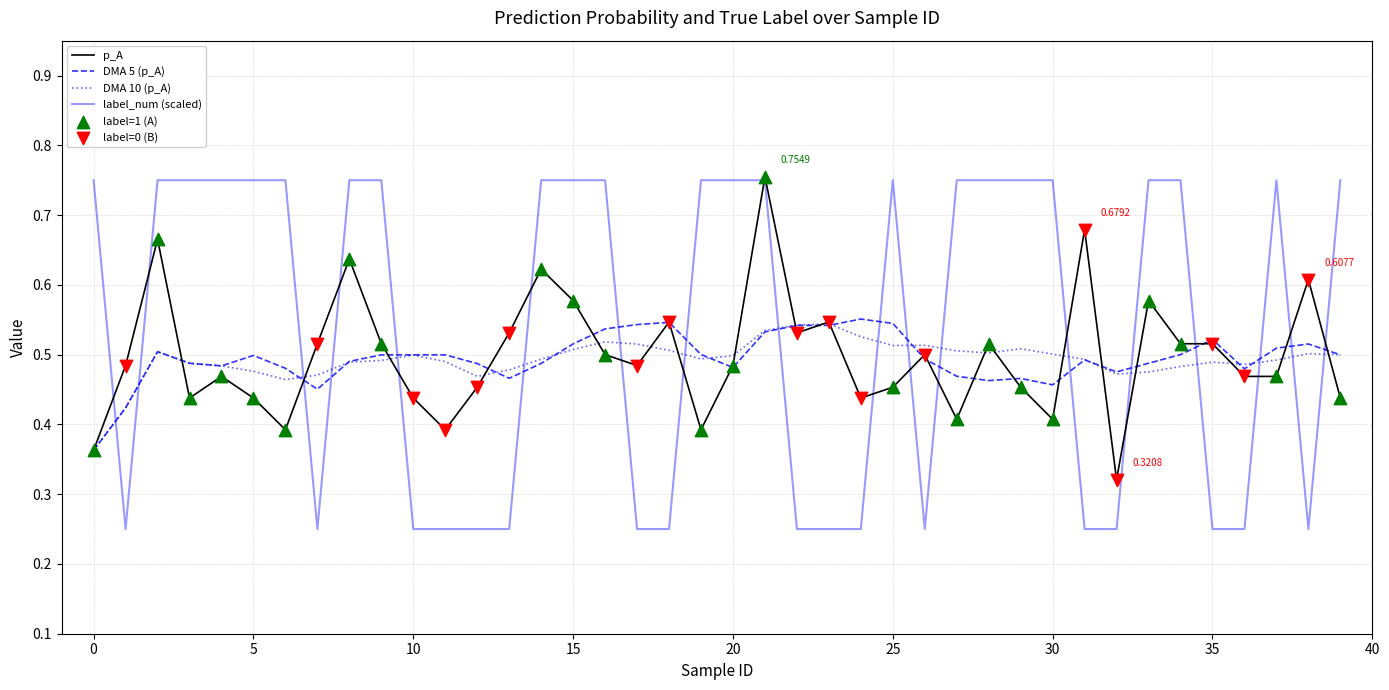

Which series has the largest total across all categories?

label_num (scaled)